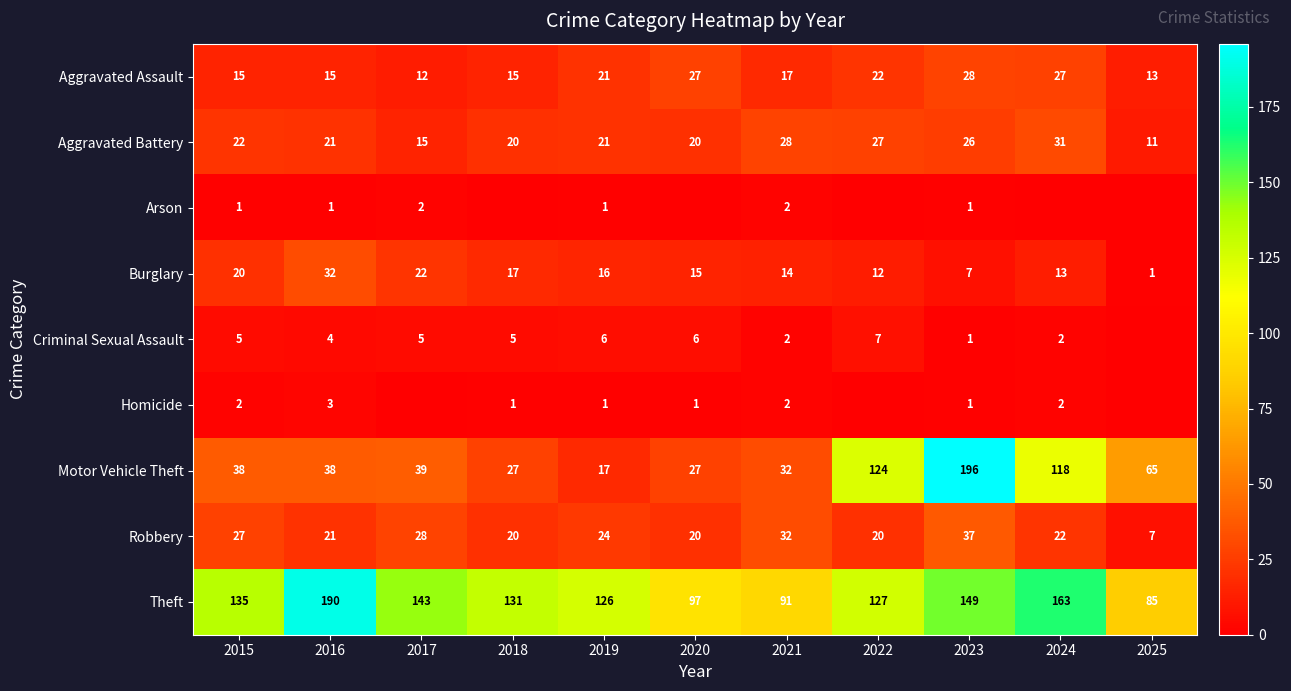

How many data points in Robbery are less than 22?

5